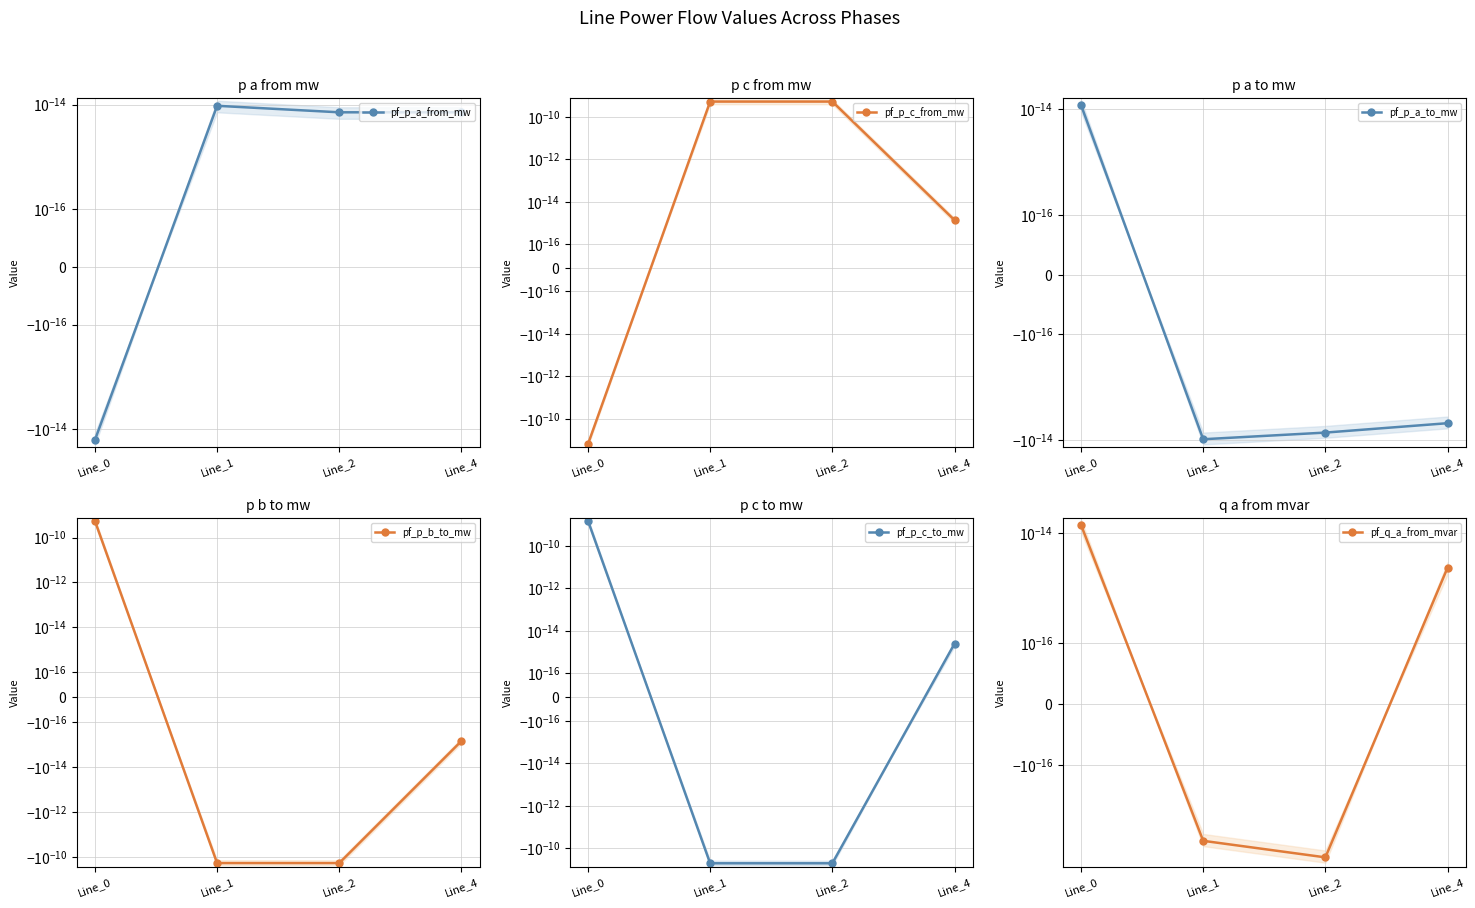

How many data points in pf_p_c_from_mw are above 0?

3